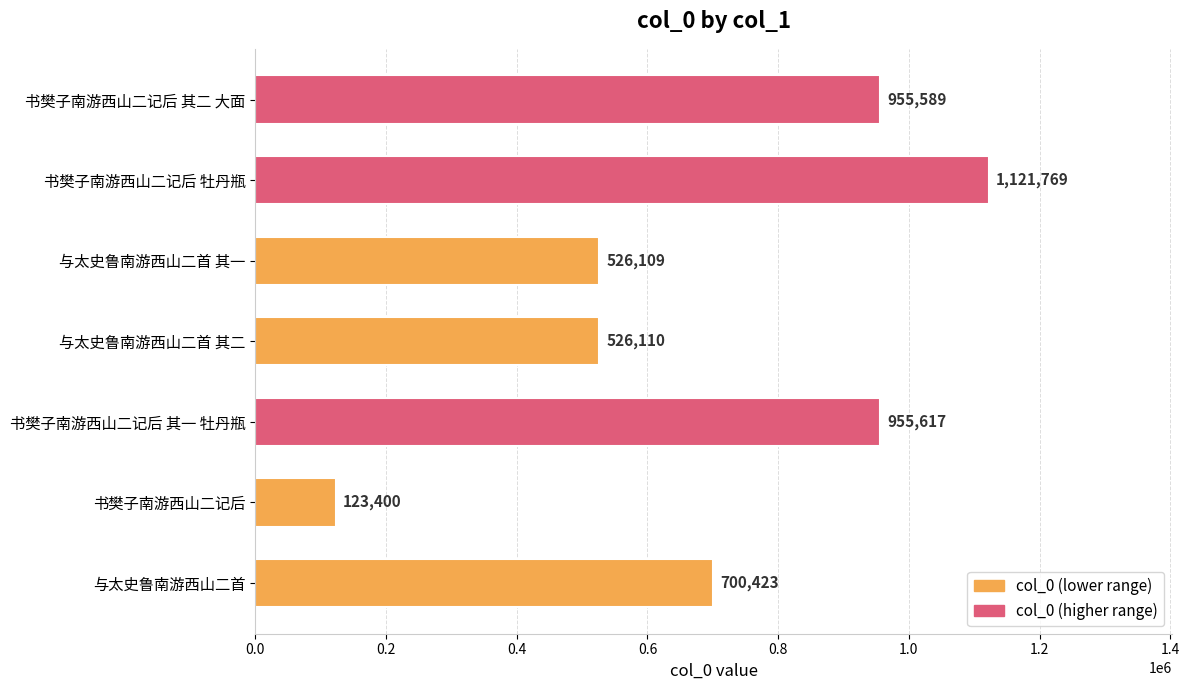

True or false: the data shows 955589 at 书樊子南游西山二记后 其二 大面.

True